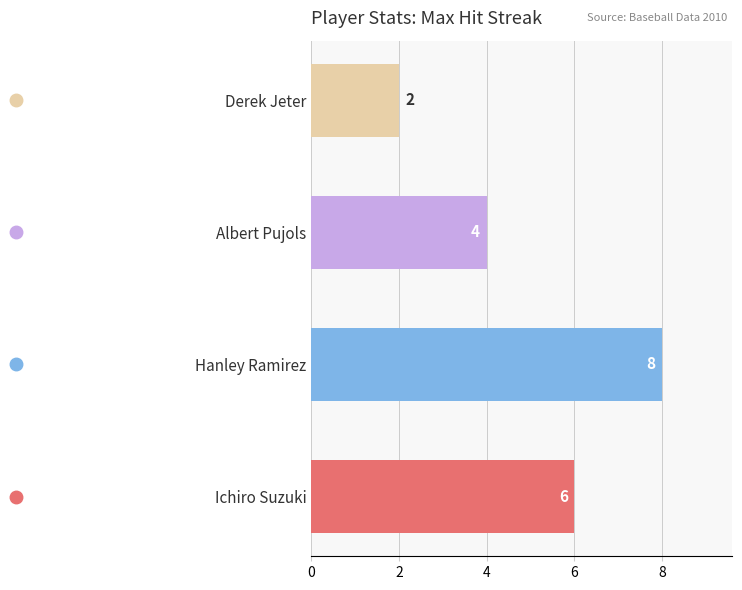

Which category has the lowest value across all series?

Derek Jeter